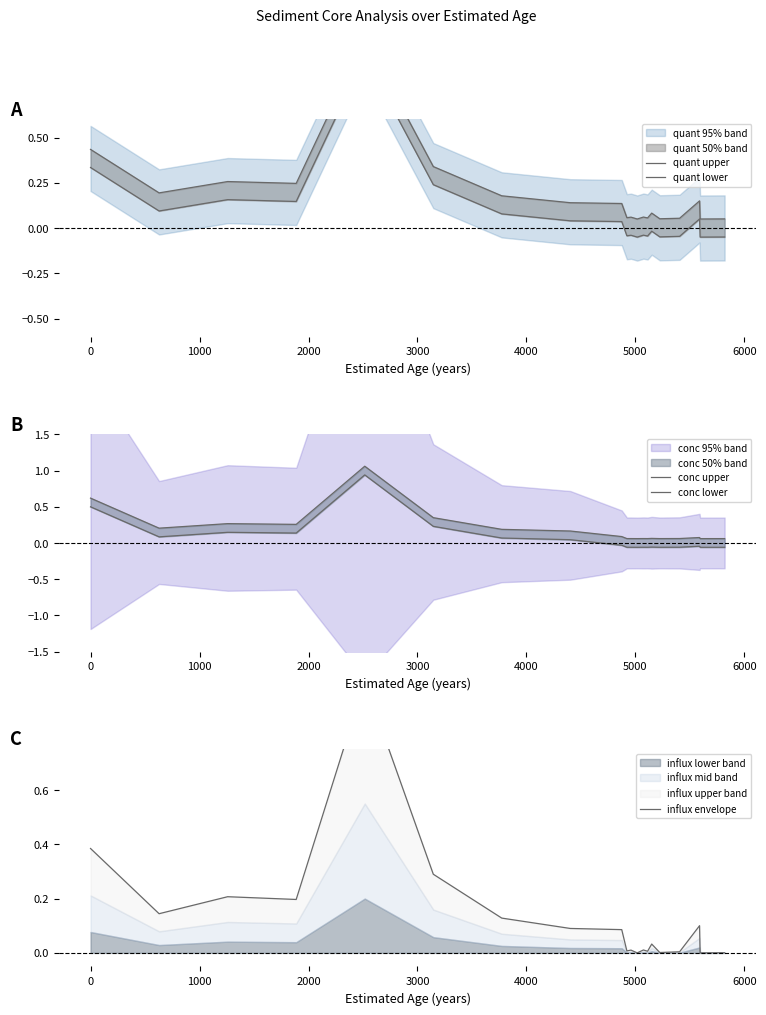

After their last crossing, which series has the higher values: quant lower or conc lower?

quant lower